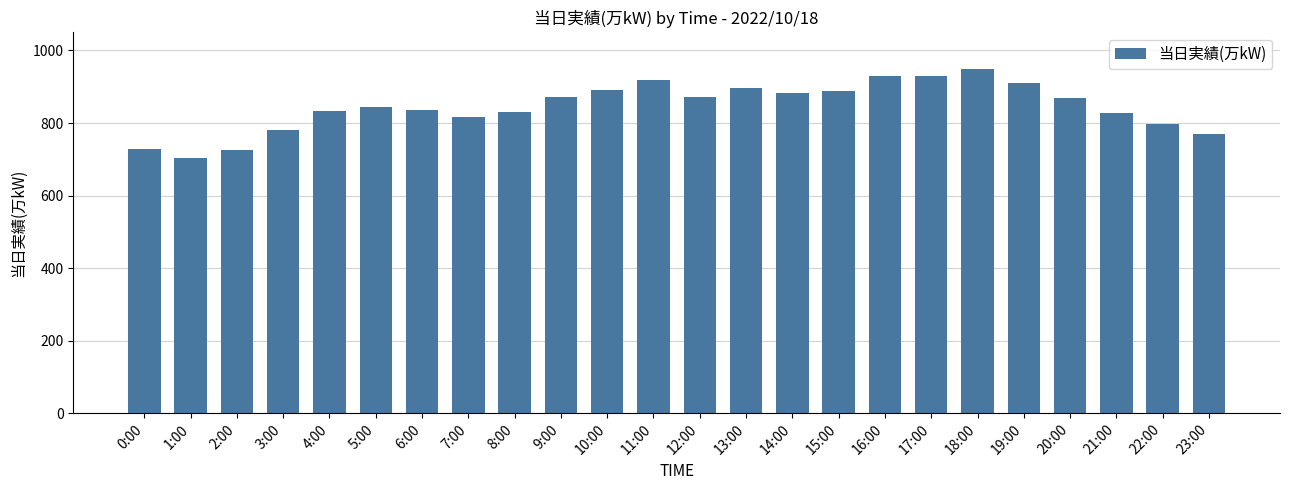

What is the label of the 23rd bar from the right?

1:00